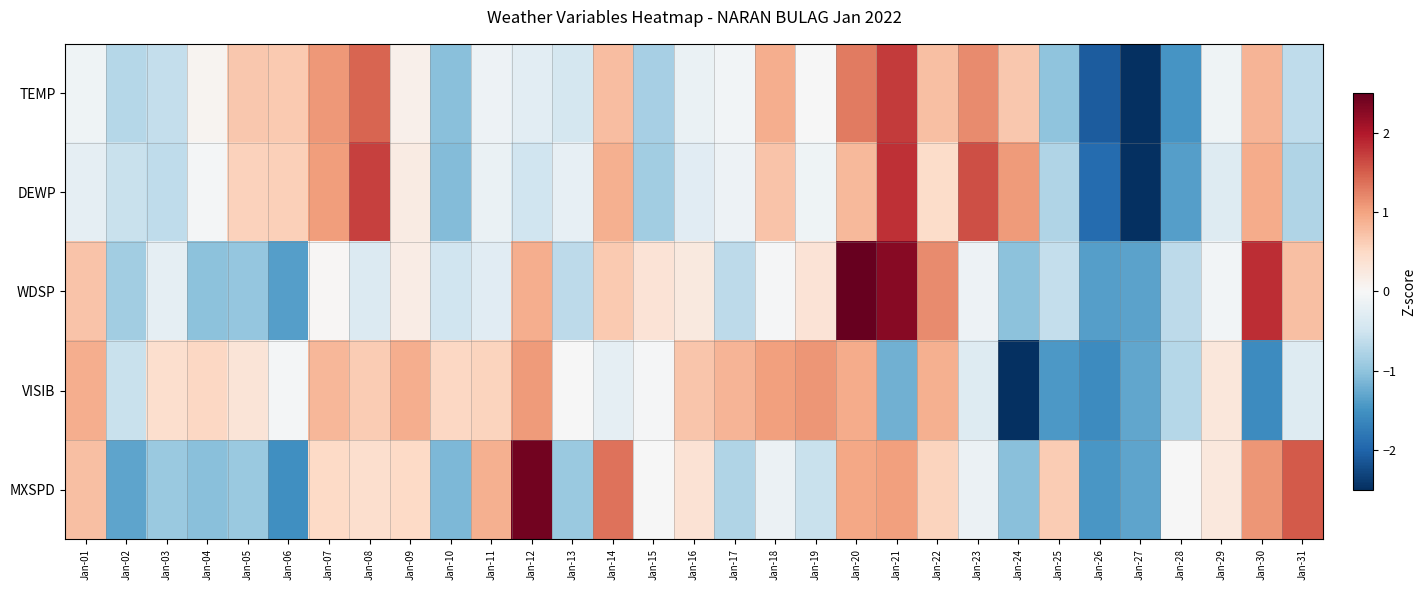

Reading right to left, list all the values displayed in this chart.

TEMP: Jan-31=-0.6	Jan-30=0.9	Jan-29=-0.1	Jan-28=-1.5	Jan-27=-2.6	Jan-26=-2.1	Jan-25=-1.0	Jan-24=0.7	Jan-23=1.2	Jan-22=0.7	Jan-21=1.7	Jan-20=1.3	Jan-19=-0.0	Jan-18=0.9	Jan-17=-0.1	Jan-16=-0.2	Jan-15=-0.8	Jan-14=0.8	Jan-13=-0.4	Jan-12=-0.3	Jan-11=-0.1	Jan-10=-1.1	Jan-09=0.1	Jan-08=1.5	Jan-07=1.1	Jan-06=0.7	Jan-05=0.7	Jan-04=0.1	Jan-03=-0.6	Jan-02=-0.7	Jan-01=-0.1
DEWP: Jan-31=-0.8	Jan-30=0.9	Jan-29=-0.3	Jan-28=-1.4	Jan-27=-2.5	Jan-26=-1.9	Jan-25=-0.8	Jan-24=1.1	Jan-23=1.6	Jan-22=0.5	Jan-21=1.8	Jan-20=0.8	Jan-19=-0.1	Jan-18=0.7	Jan-17=-0.1	Jan-16=-0.3	Jan-15=-0.9	Jan-14=0.9	Jan-13=-0.2	Jan-12=-0.5	Jan-11=-0.2	Jan-10=-1.1	Jan-09=0.2	Jan-08=1.7	Jan-07=1.0	Jan-06=0.6	Jan-05=0.6	Jan-04=-0.1	Jan-03=-0.6	Jan-02=-0.6	Jan-01=-0.2
WDSP: Jan-31=0.8	Jan-30=1.9	Jan-29=-0.1	Jan-28=-0.7	Jan-27=-1.3	Jan-26=-1.4	Jan-25=-0.6	Jan-24=-1.0	Jan-23=-0.1	Jan-22=1.2	Jan-21=2.3	Jan-20=2.6	Jan-19=0.3	Jan-18=-0.0	Jan-17=-0.7	Jan-16=0.2	Jan-15=0.3	Jan-14=0.7	Jan-13=-0.7	Jan-12=0.9	Jan-11=-0.3	Jan-10=-0.5	Jan-09=0.2	Jan-08=-0.3	Jan-07=0.0	Jan-06=-1.4	Jan-05=-1.0	Jan-04=-1.0	Jan-03=-0.2	Jan-02=-0.9	Jan-01=0.7
VISIB: Jan-31=-0.3	Jan-30=-1.6	Jan-29=0.3	Jan-28=-0.7	Jan-27=-1.3	Jan-26=-1.6	Jan-25=-1.4	Jan-24=-3.1	Jan-23=-0.3	Jan-22=0.9	Jan-21=-1.2	Jan-20=0.9	Jan-19=1.1	Jan-18=1.0	Jan-17=0.9	Jan-16=0.7	Jan-15=-0.0	Jan-14=-0.2	Jan-13=-0.0	Jan-12=1.1	Jan-11=0.5	Jan-10=0.5	Jan-09=0.9	Jan-08=0.6	Jan-07=0.8	Jan-06=-0.1	Jan-05=0.3	Jan-04=0.5	Jan-03=0.4	Jan-02=-0.6	Jan-01=0.9
MXSPD: Jan-31=1.5	Jan-30=1.1	Jan-29=0.3	Jan-28=-0.0	Jan-27=-1.3	Jan-26=-1.5	Jan-25=0.6	Jan-24=-1.1	Jan-23=-0.1	Jan-22=0.6	Jan-21=1.0	Jan-20=1.0	Jan-19=-0.6	Jan-18=-0.1	Jan-17=-0.8	Jan-16=0.4	Jan-15=-0.0	Jan-14=1.4	Jan-13=-0.9	Jan-12=2.4	Jan-11=0.9	Jan-10=-1.1	Jan-09=0.5	Jan-08=0.4	Jan-07=0.5	Jan-06=-1.5	Jan-05=-0.9	Jan-04=-1.1	Jan-03=-0.9	Jan-02=-1.3	Jan-01=0.8